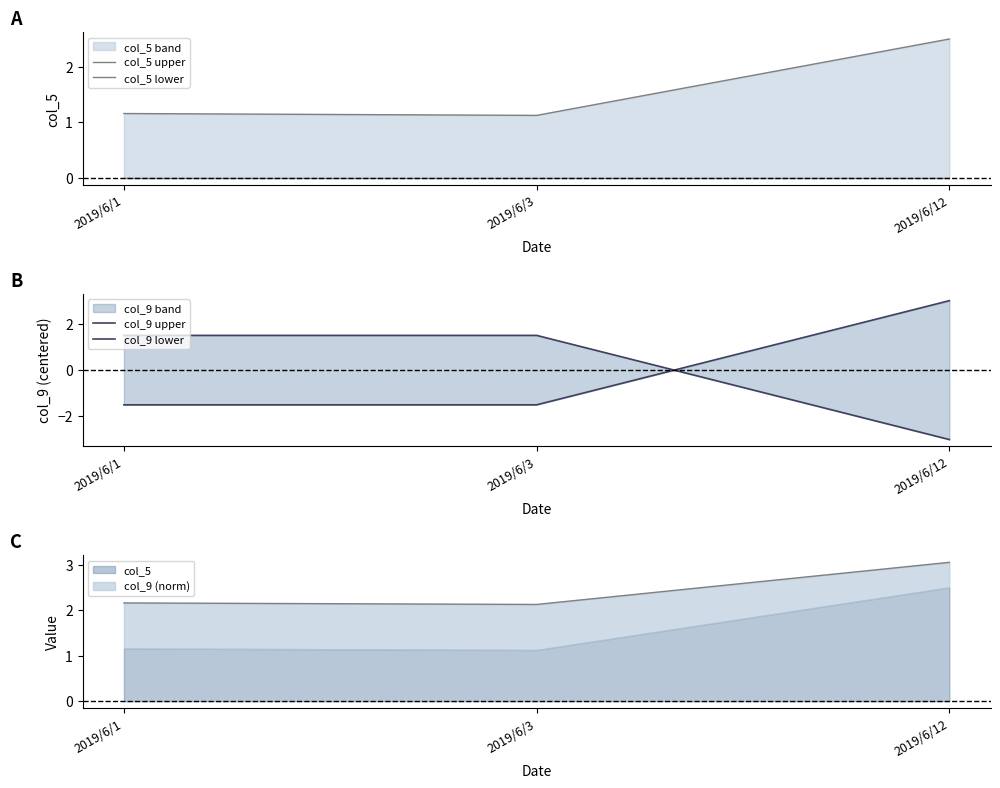

Which category has the lowest value across all series?

2019/6/12